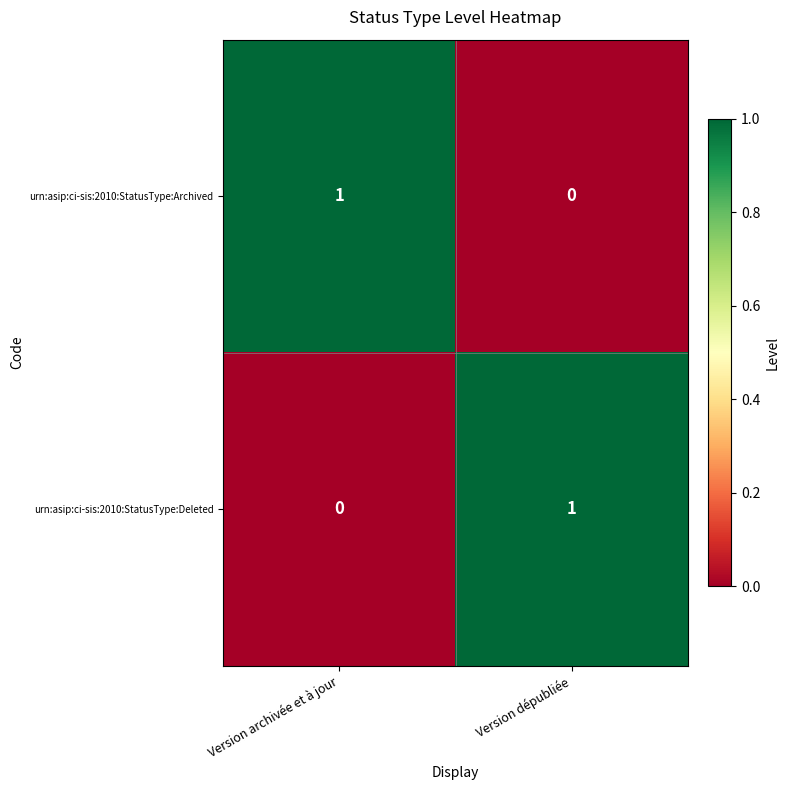

Is the value of urn:asip:ci-sis:2010:StatusType:Deleted at Version dépubliée greater than the value of urn:asip:ci-sis:2010:StatusType:Archived at Version dépubliée?

Yes